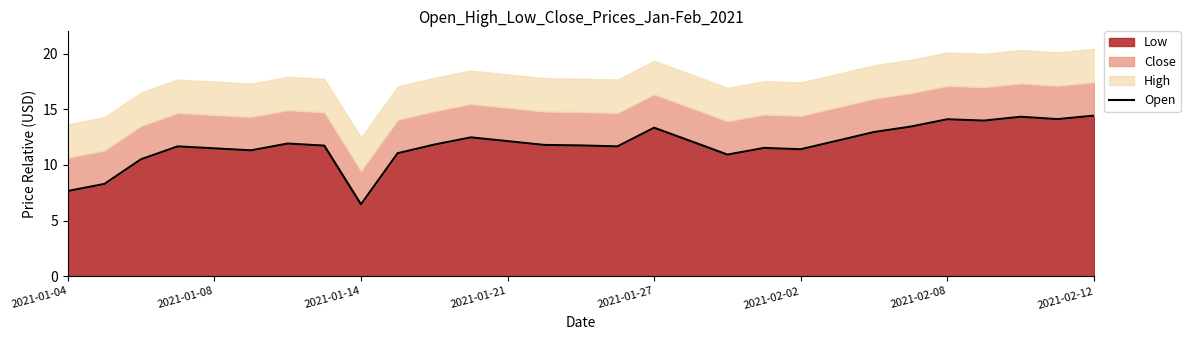

What is the greatest value displayed?

14.4